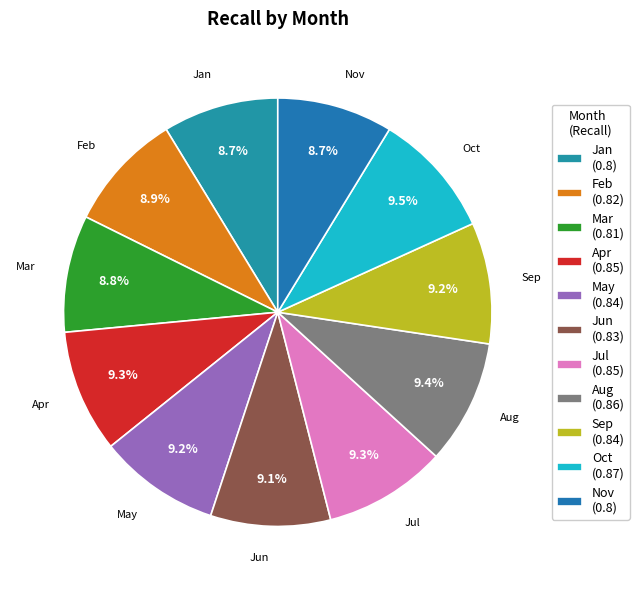

Between Jan and Apr, which is larger?

Apr